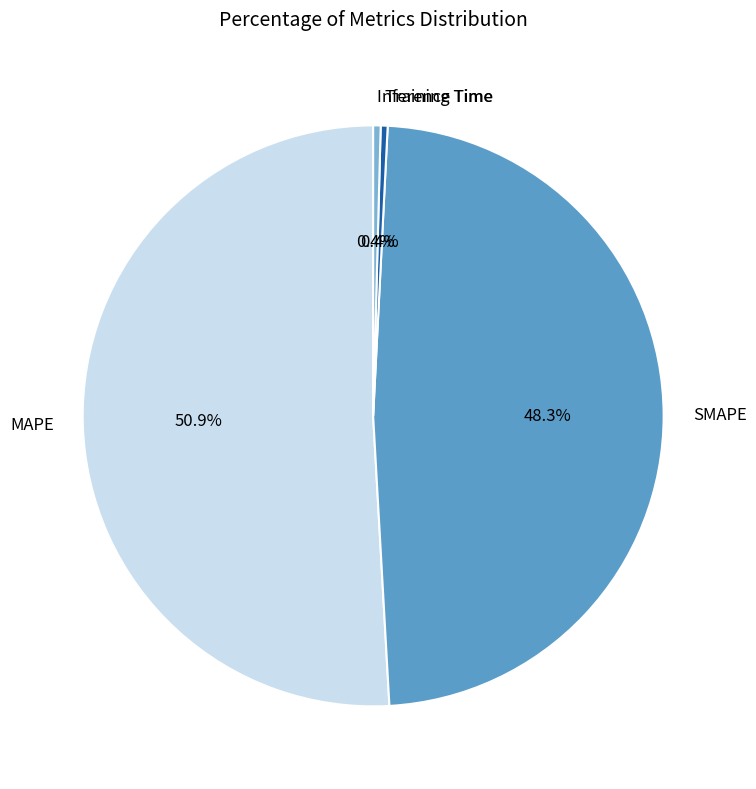

What percentage is NOT represented by Training Time?

99.6%